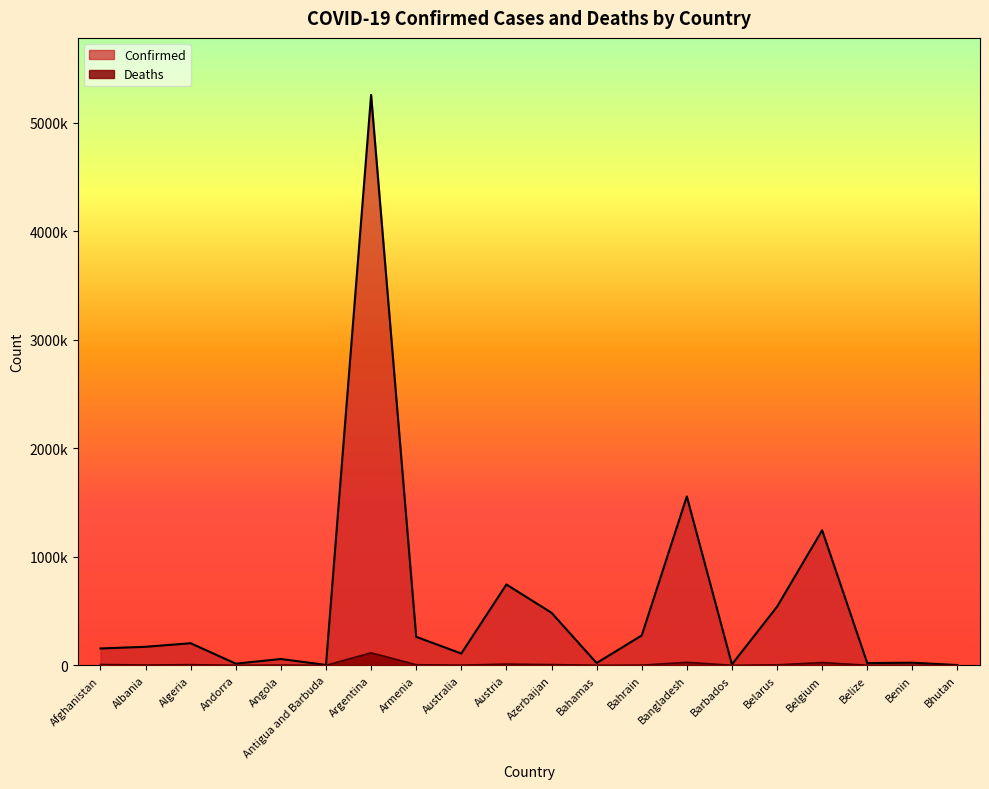

What is the difference between the Confirmed values at Argentina and Armenia?

4995835